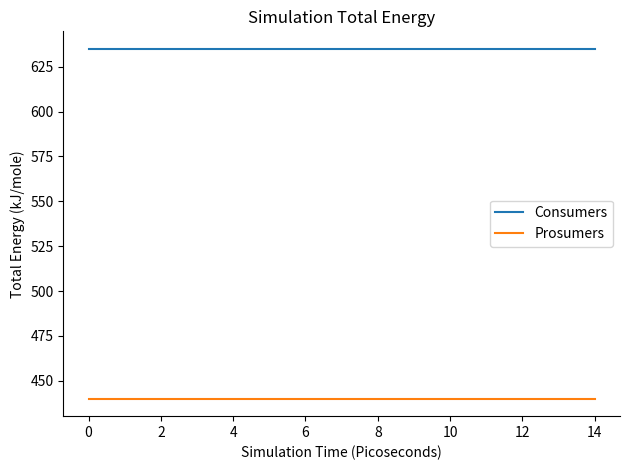

What are all the series names shown in the legend?

Consumers, Prosumers